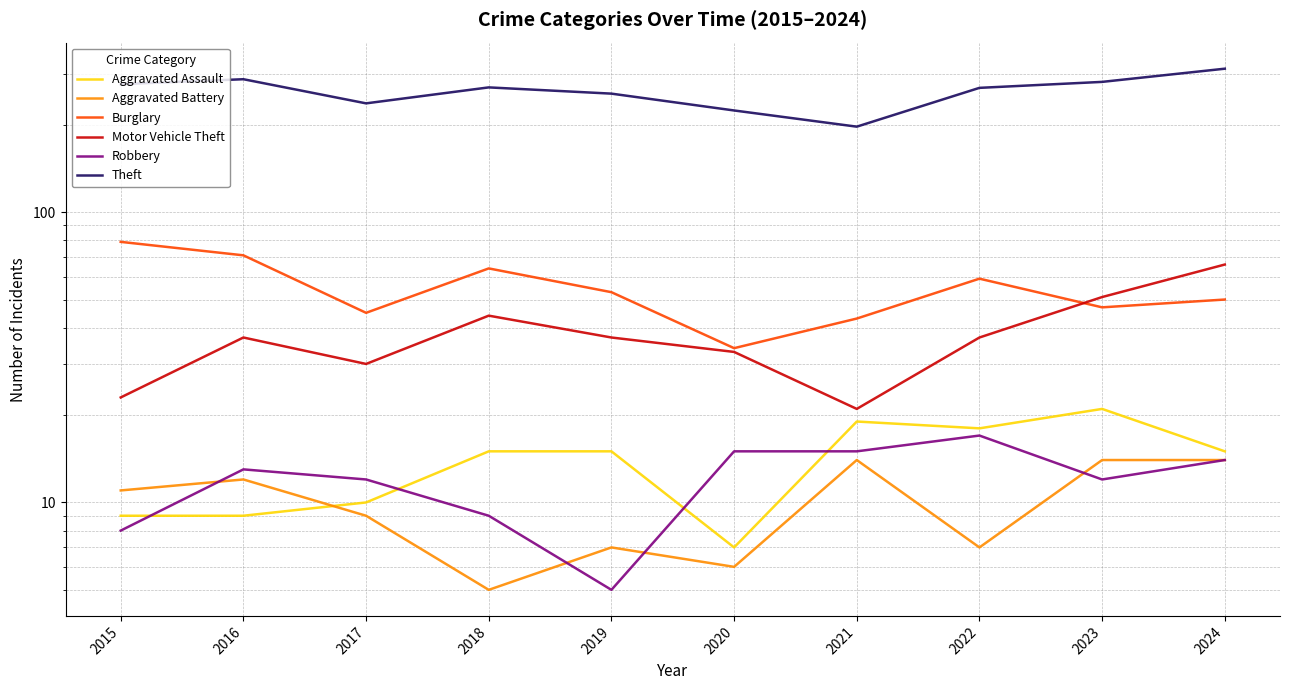

Reading right to left, list all the values displayed in this chart.

Aggravated Assault: 15	21	18	19	7	15	15	10	9	9
Aggravated Battery: 14	14	7	14	6	7	5	9	12	11
Burglary: 50	47	59	43	34	53	64	45	71	79
Motor Vehicle Theft: 66	51	37	21	33	37	44	30	37	23
Robbery: 14	12	17	15	15	5	9	12	13	8
Theft: 312	281	268	197	224	256	269	237	287	276